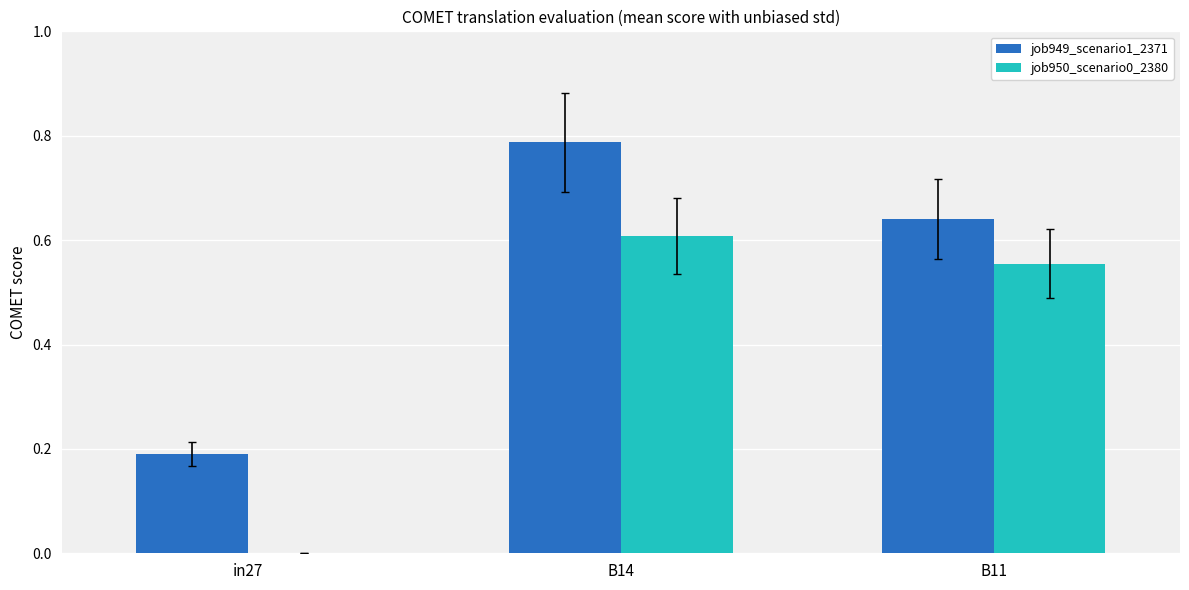

What is the sum of all job949_scenario1_2371 values?

1.6